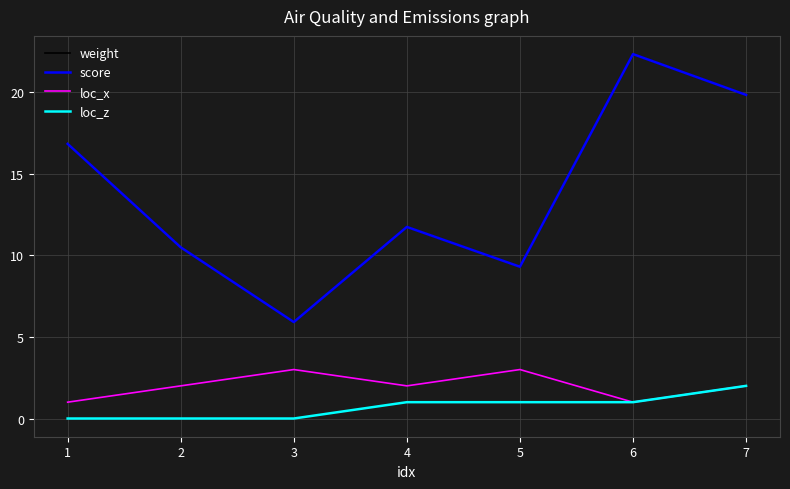

Does the chart display data point markers on the line(s)?

No